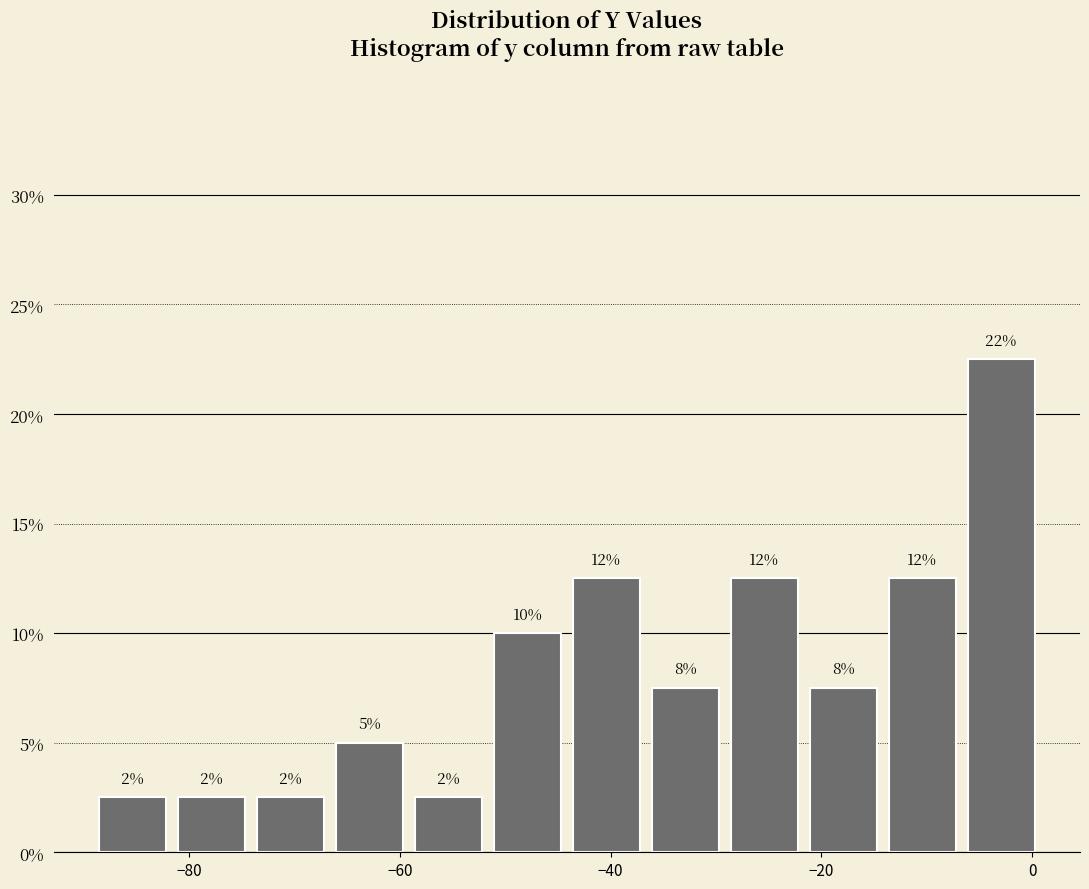

Read against the x-axis, roughly where is the centre of the tallest bar?

-2